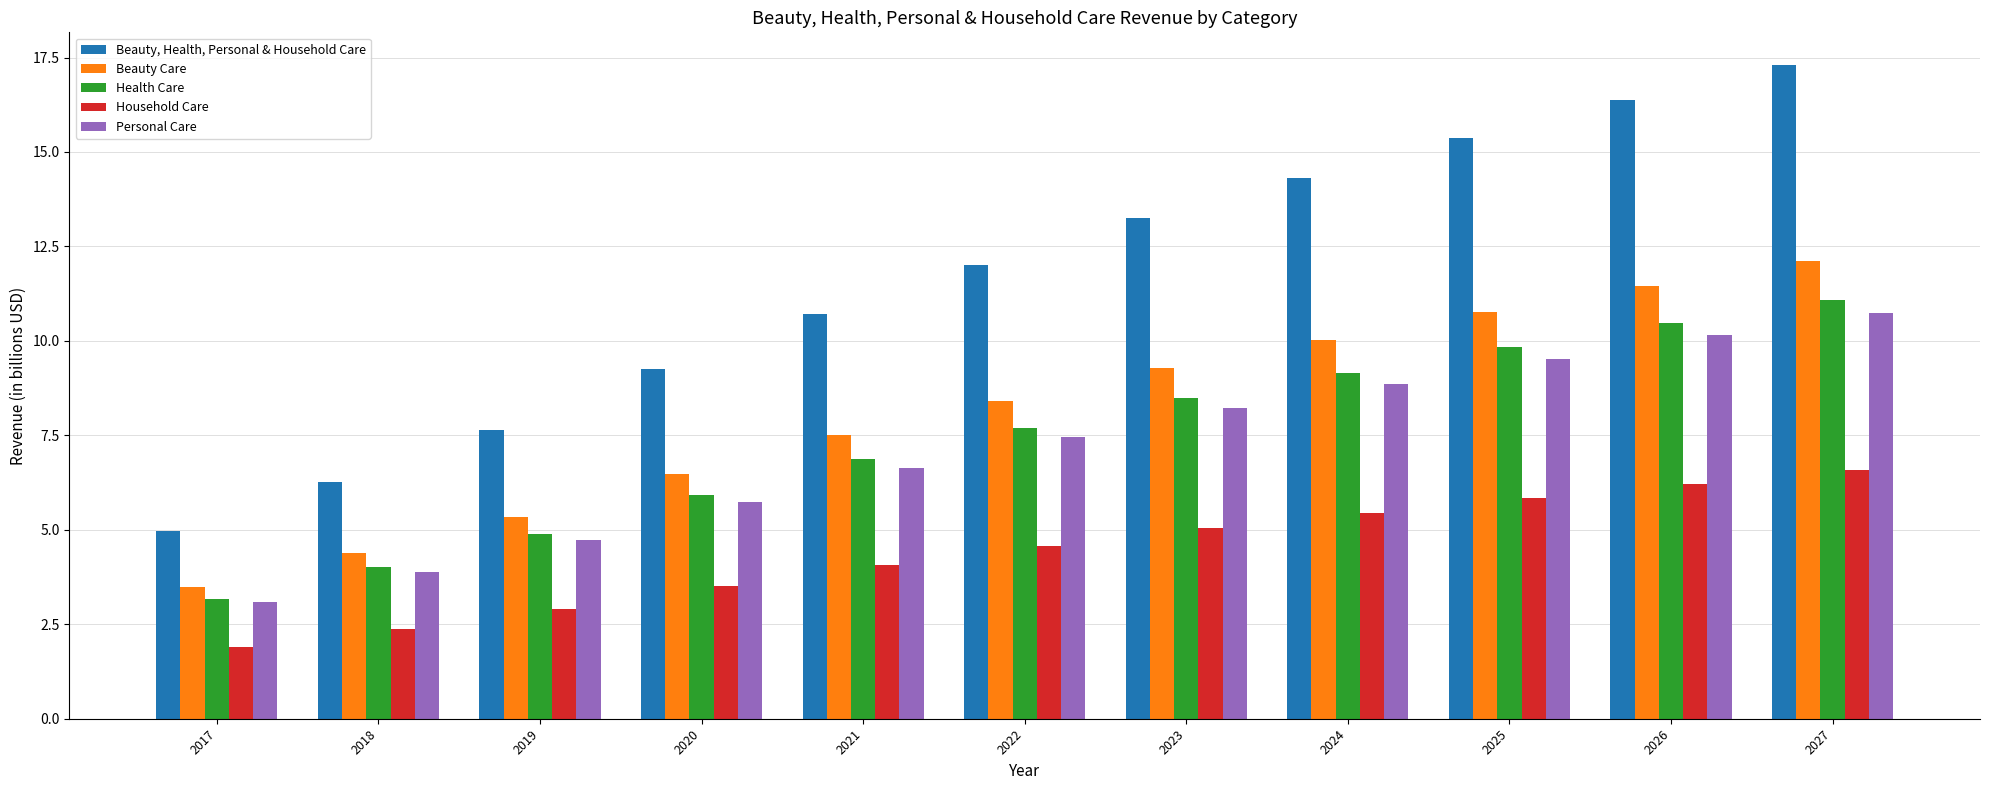

Rank the series by their maximum value, from lowest to highest.

Household Care, Personal Care, Health Care, Beauty Care, Beauty, Health, Personal & Household Care